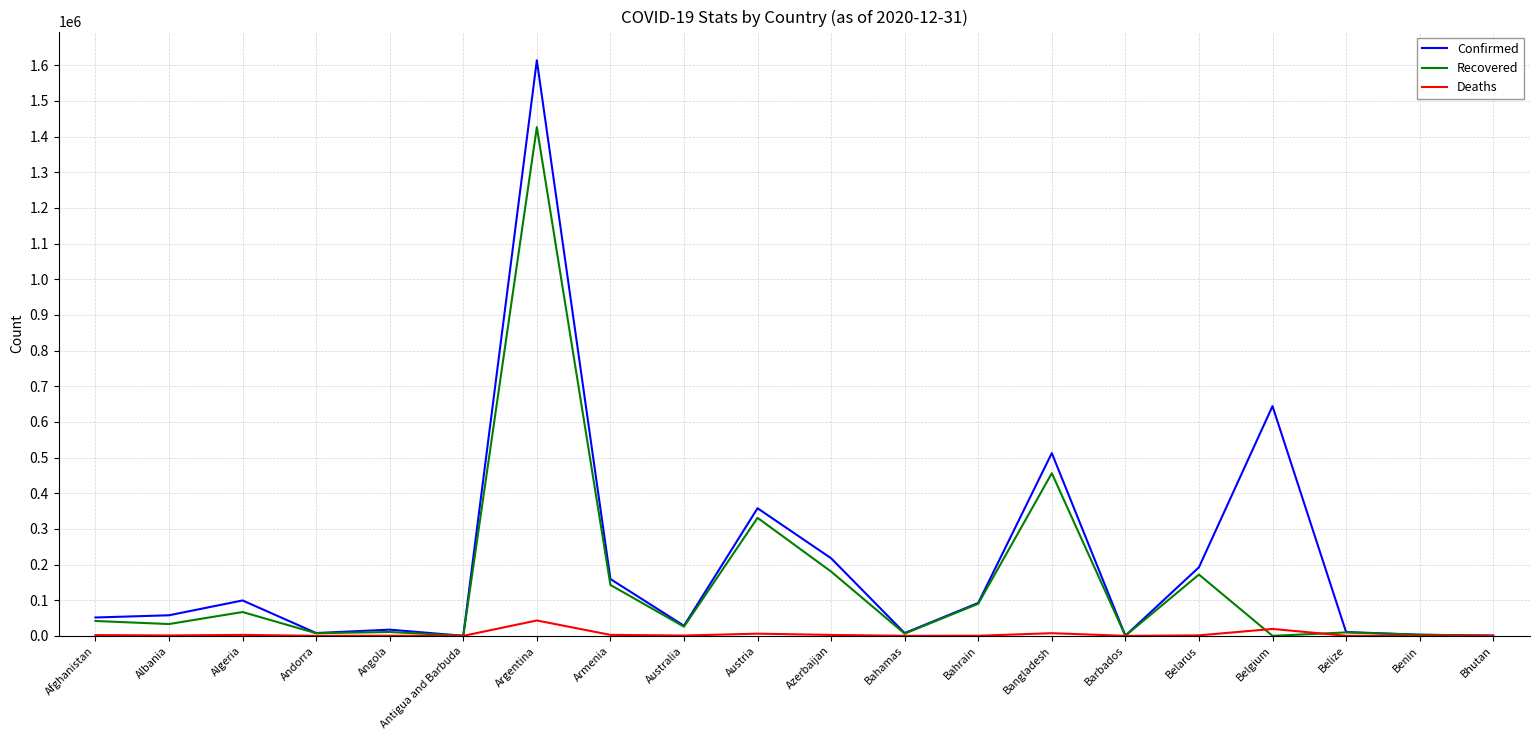

True or false: Deaths has a value of 84 at Andorra.

True